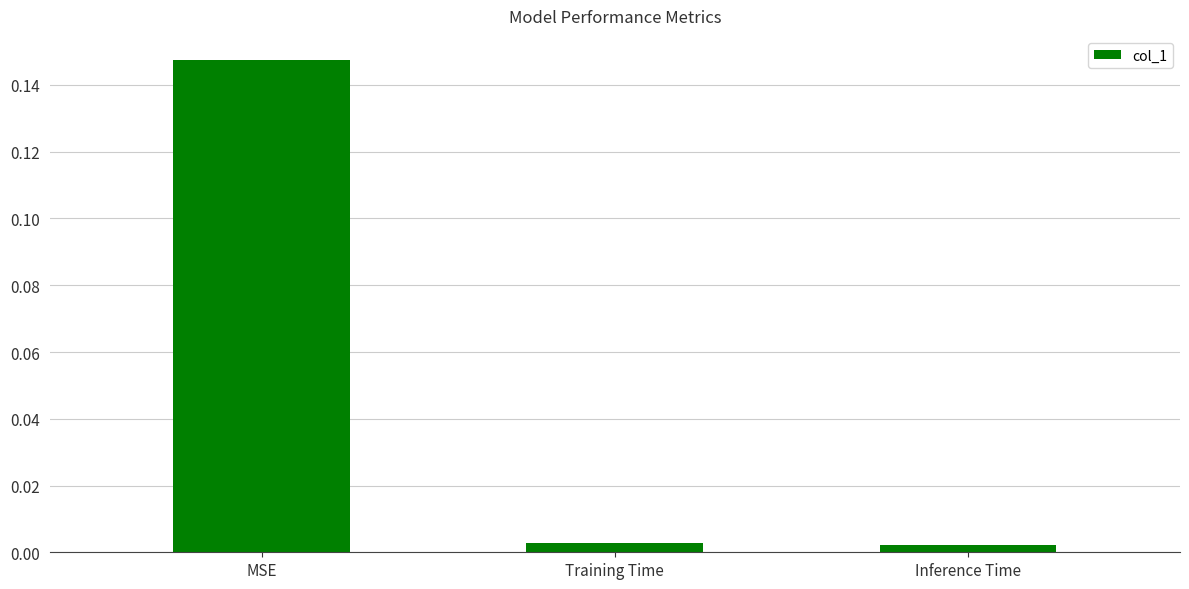

Are the bars horizontal?

No